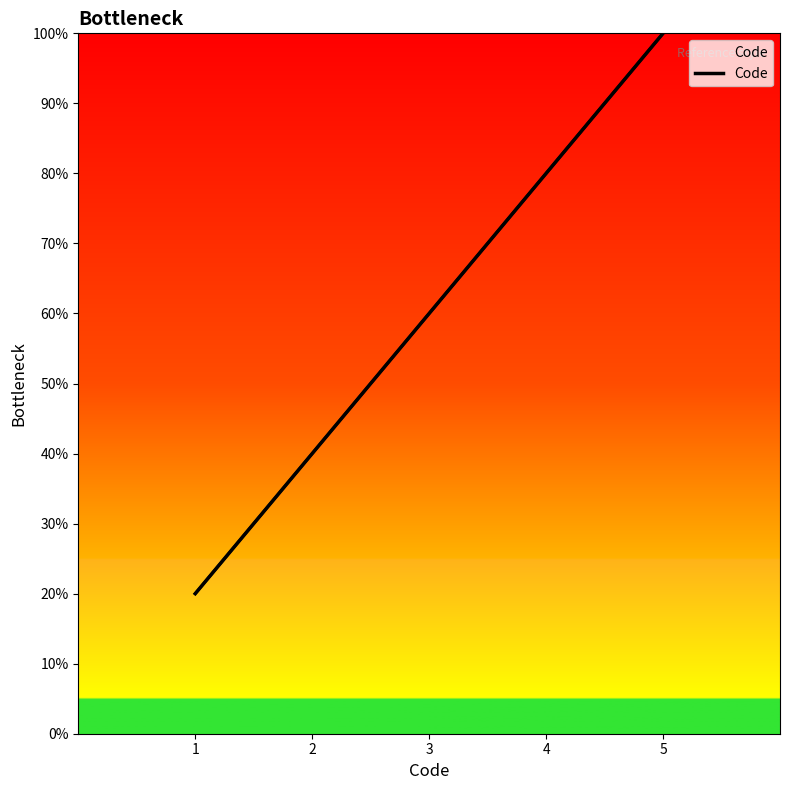

Reading right to left, extract all data points from this chart.

5=100	4=80	3=60	2=40	1=20